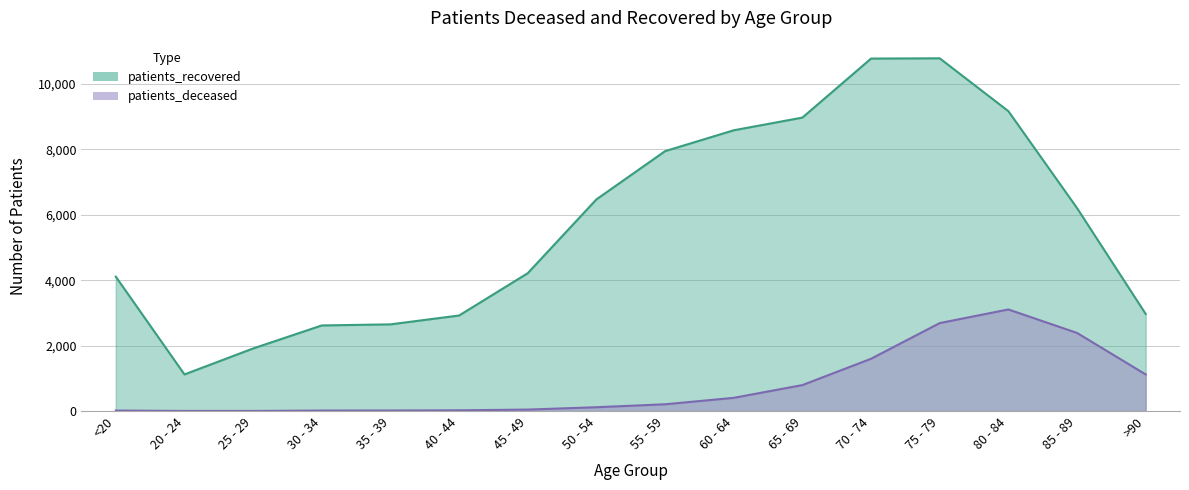

True or false: patients_recovered and patients_deceased cross at least once.

False